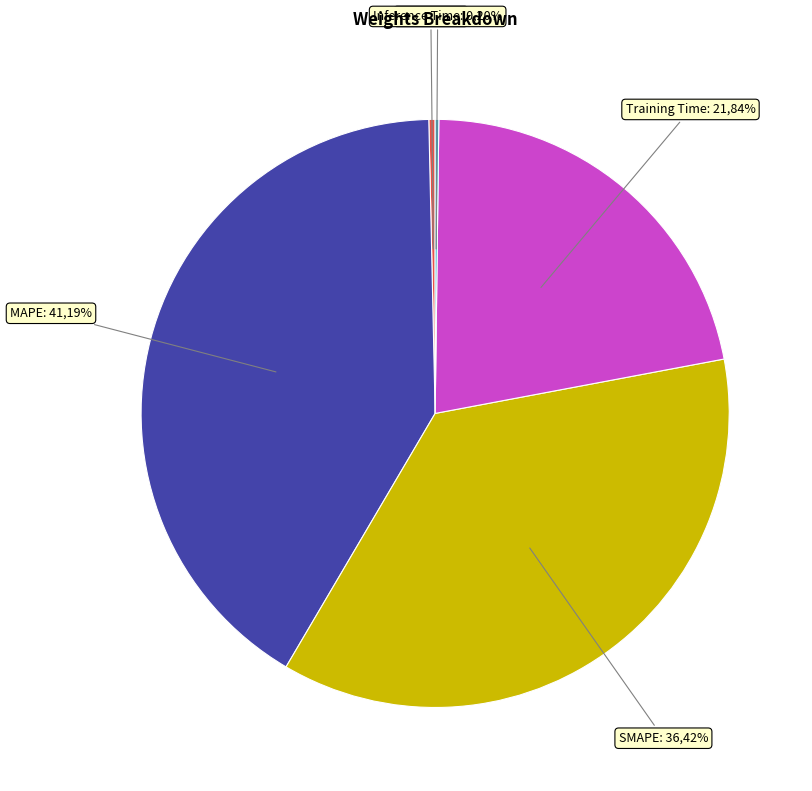

What percentage do MSE and SMAPE together represent?

36.8%